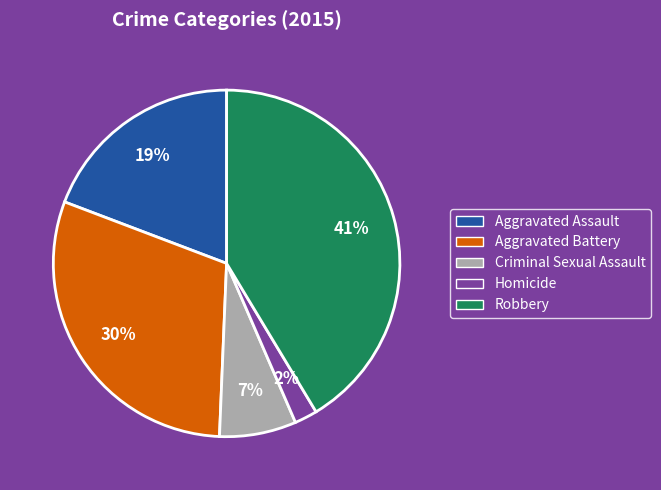

What is the ratio of the value at Aggravated Battery to the value at Robbery?

0.7